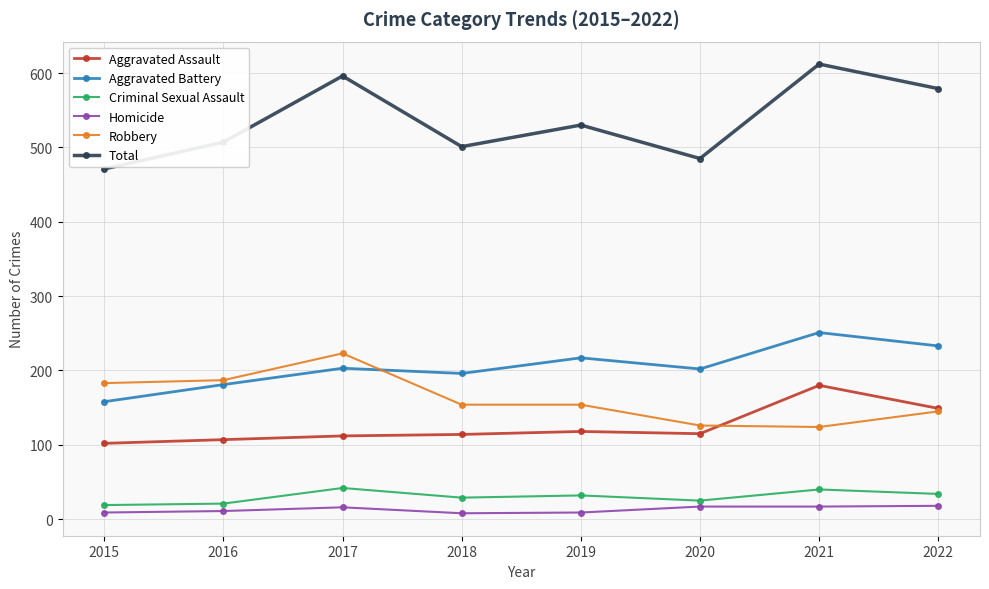

Where does the Criminal Sexual Assault series first go above 32?

2017